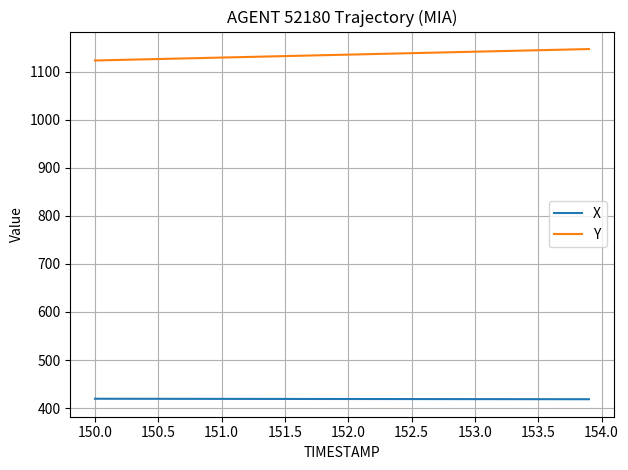

What is the maximum value shown in the chart?

1146.9